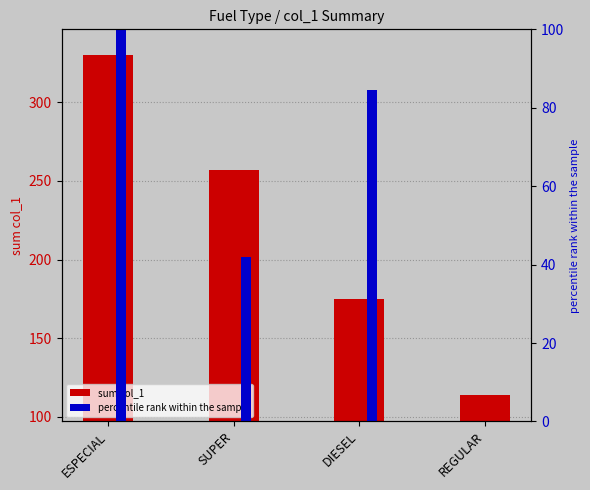

Which label corresponds to the largest value in the chart?

ESPECIAL